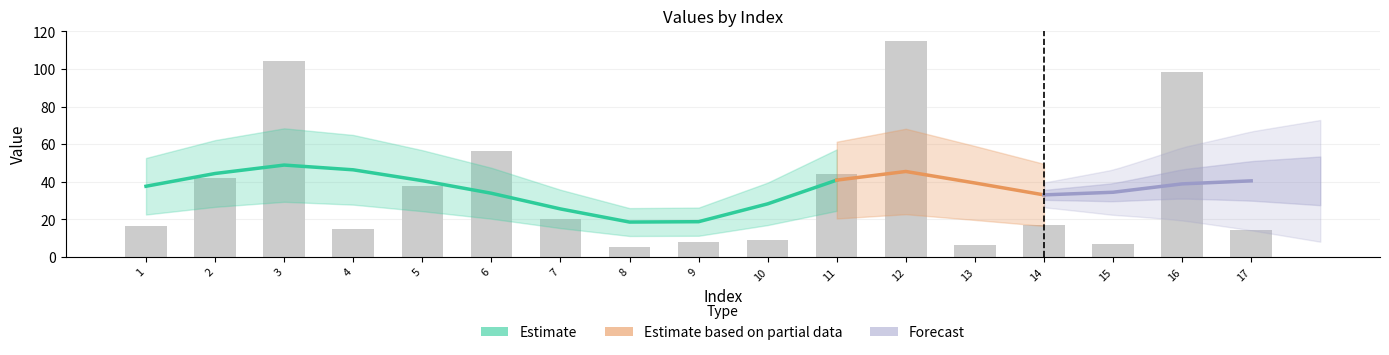

Read the value at 16.

98.5